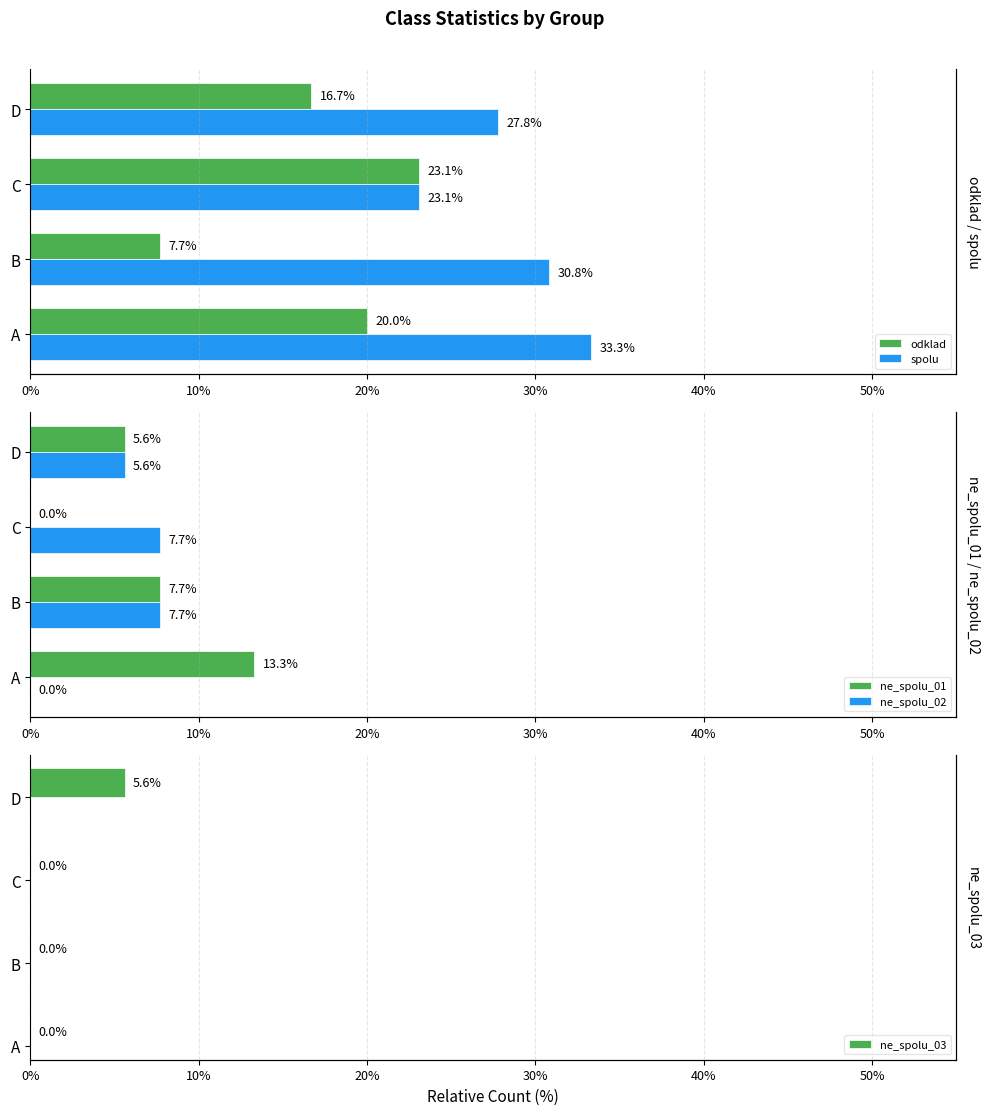

Between A and B, which series saw the biggest shift?

odklad